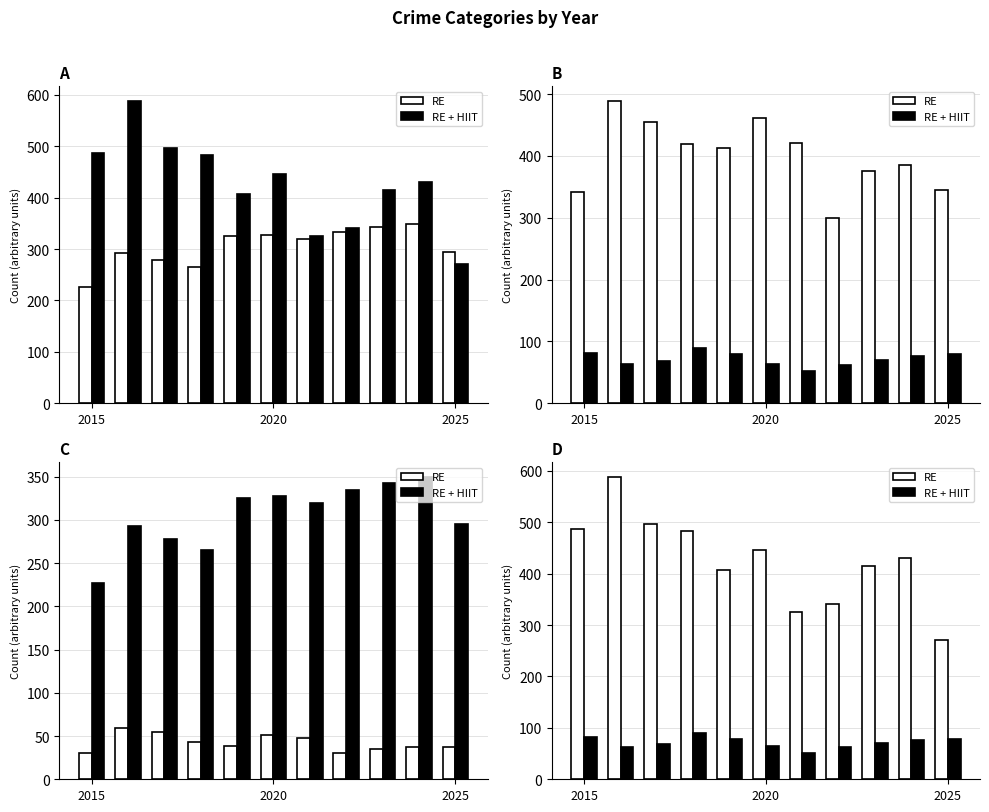

List the series in order of their overall mean, highest first.

RE, RE + HIIT